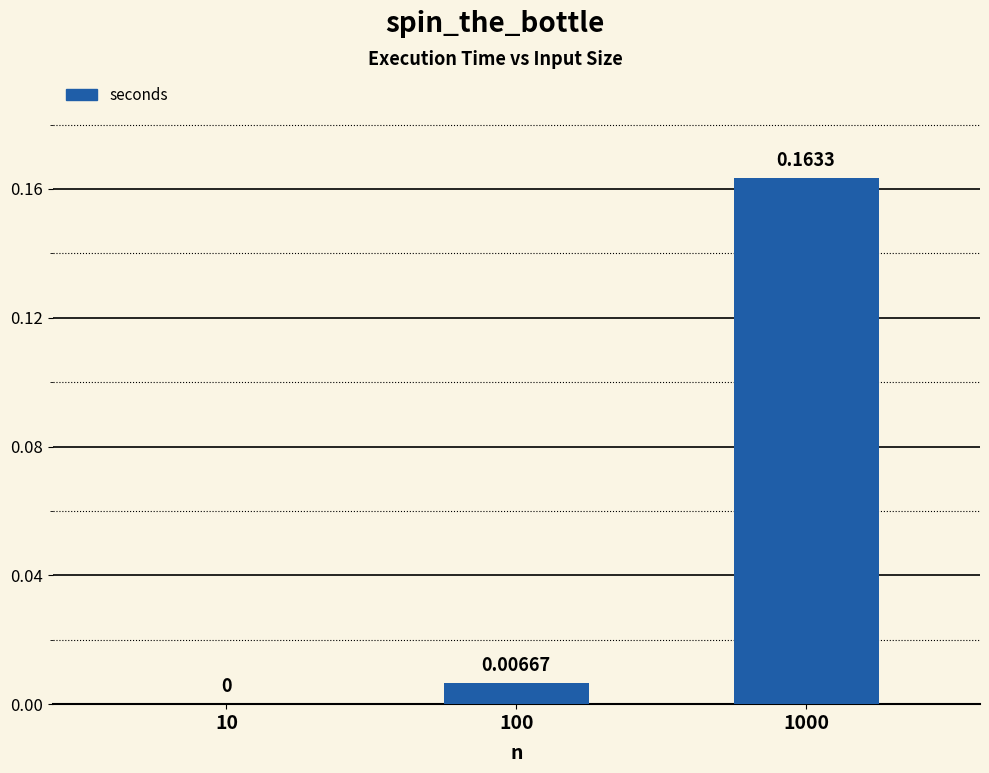

Which label corresponds to the smallest value in the chart?

10